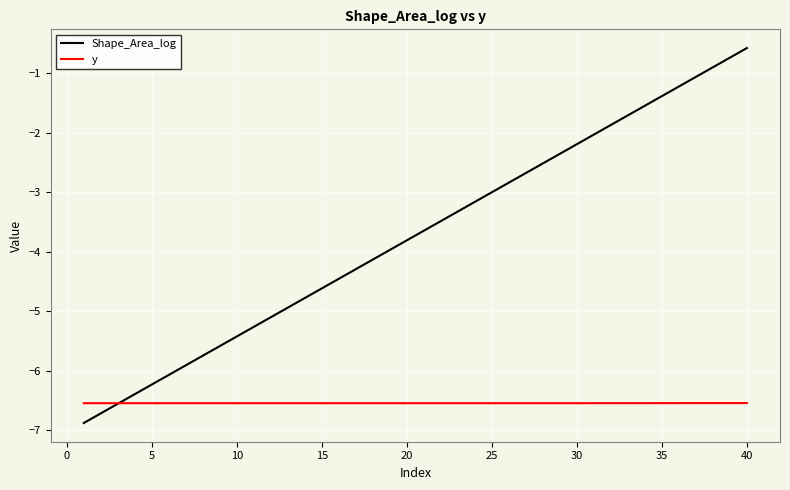

Which series has the largest total across all categories?

Shape_Area_log